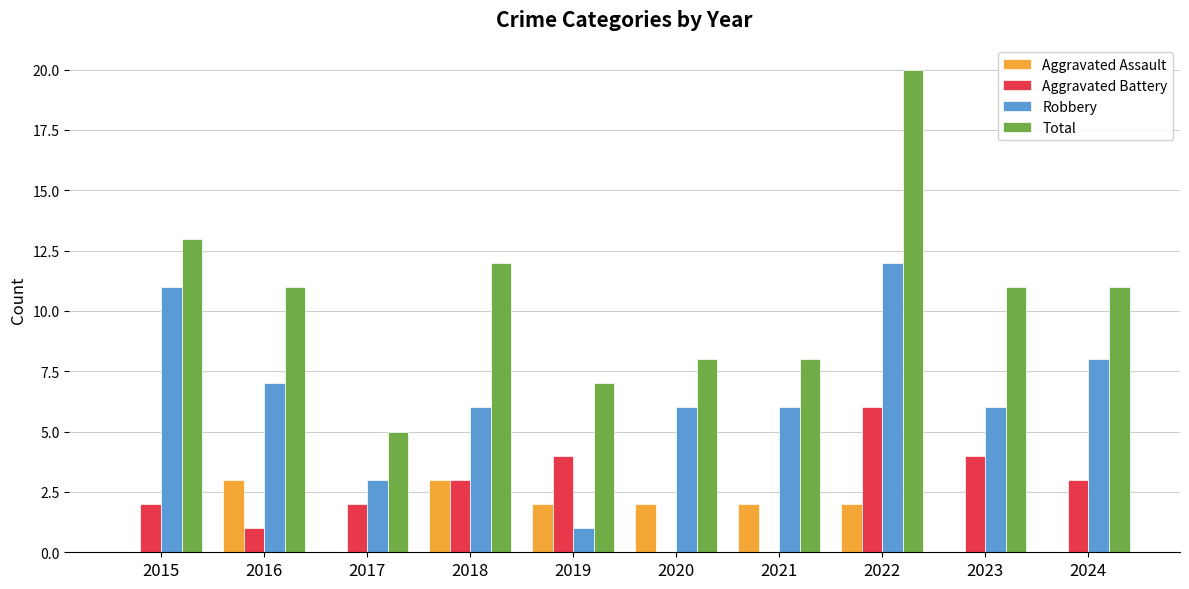

What is the sum of the Aggravated Battery values at 2017 and 2021?

2